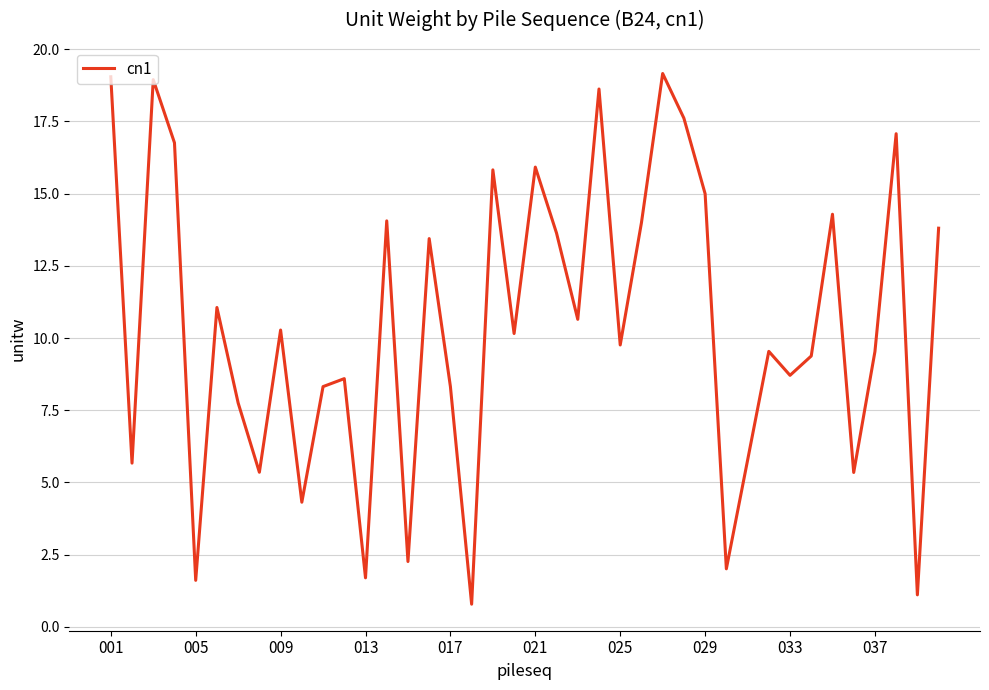

What is the sum of all values?

415.1